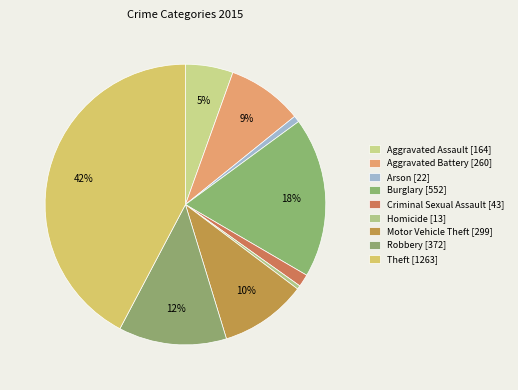

What is the change in value from Aggravated Battery to Arson?

-238